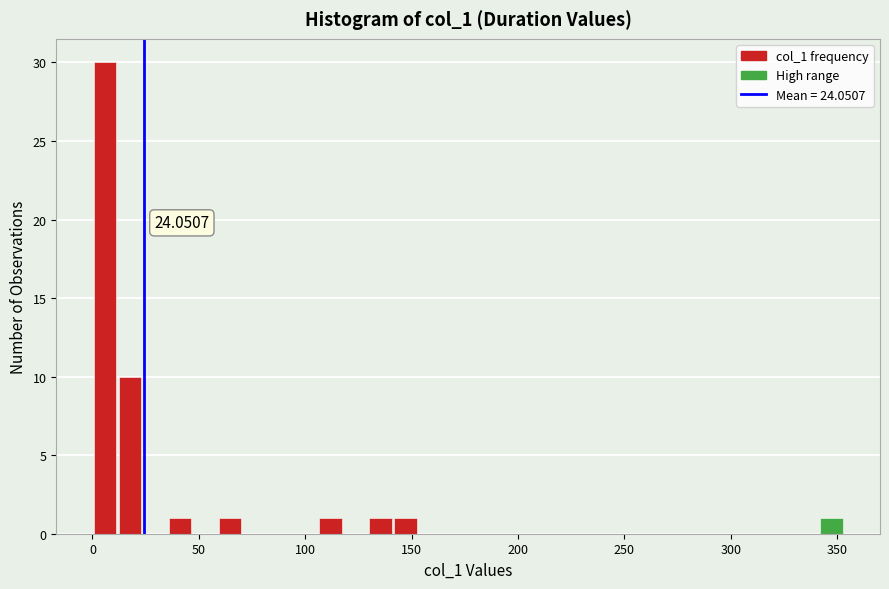

Read against the x-axis, roughly where is the centre of the tallest bar?

5